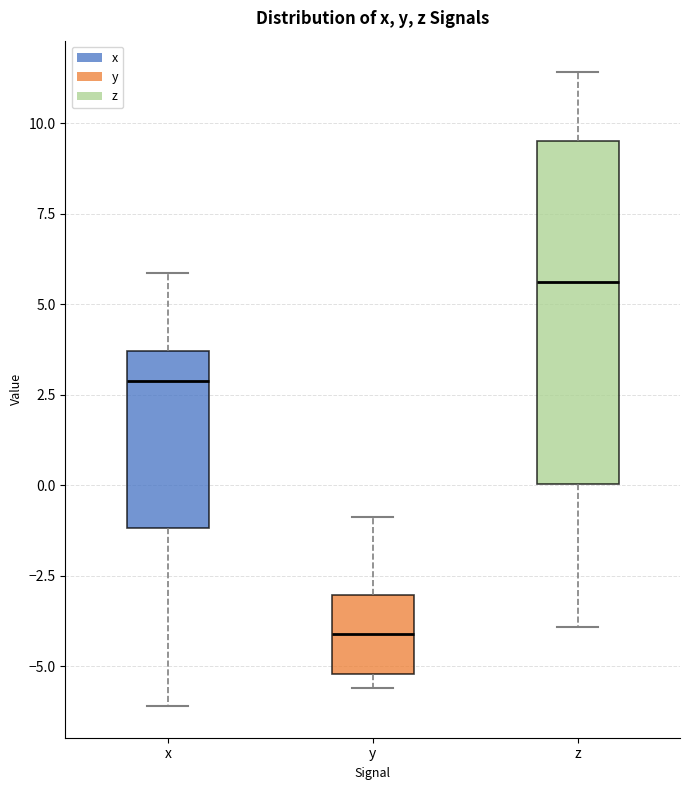

Which box is the tallest, from its lower edge to its upper edge?

z